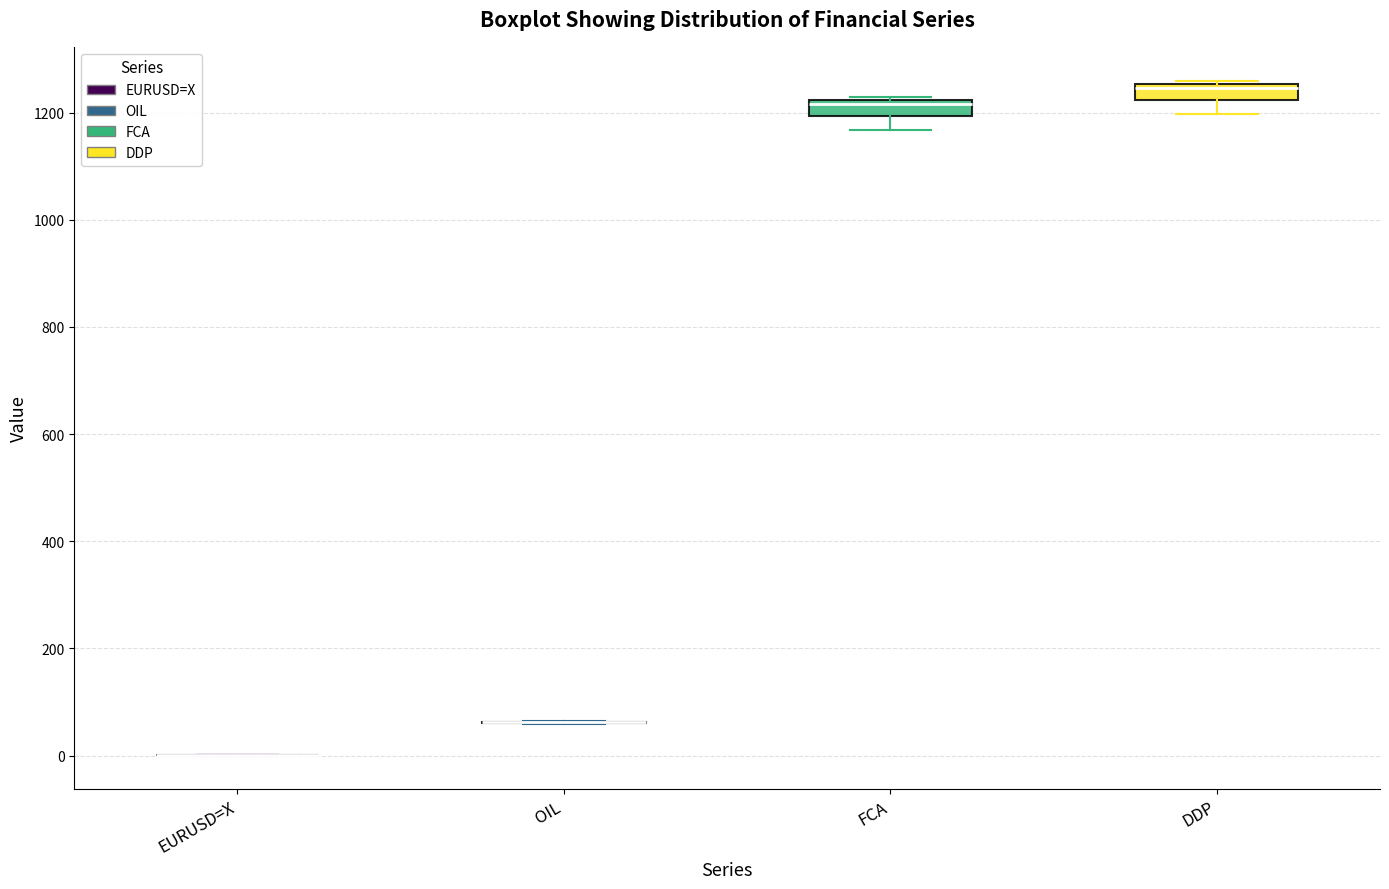

Where does the lower whisker of the box for FCA end on the y-axis? The values are not printed on the chart, so give them approximately, as read against the axis.

1160